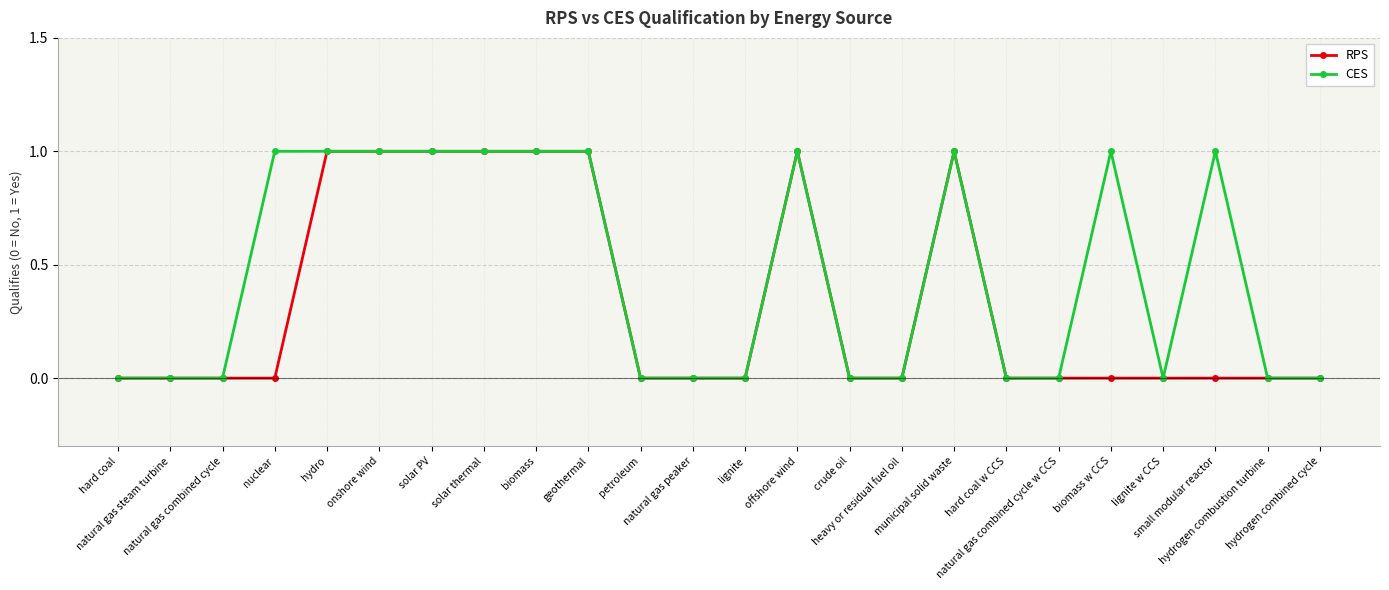

What is the highest value of the CES series?

1